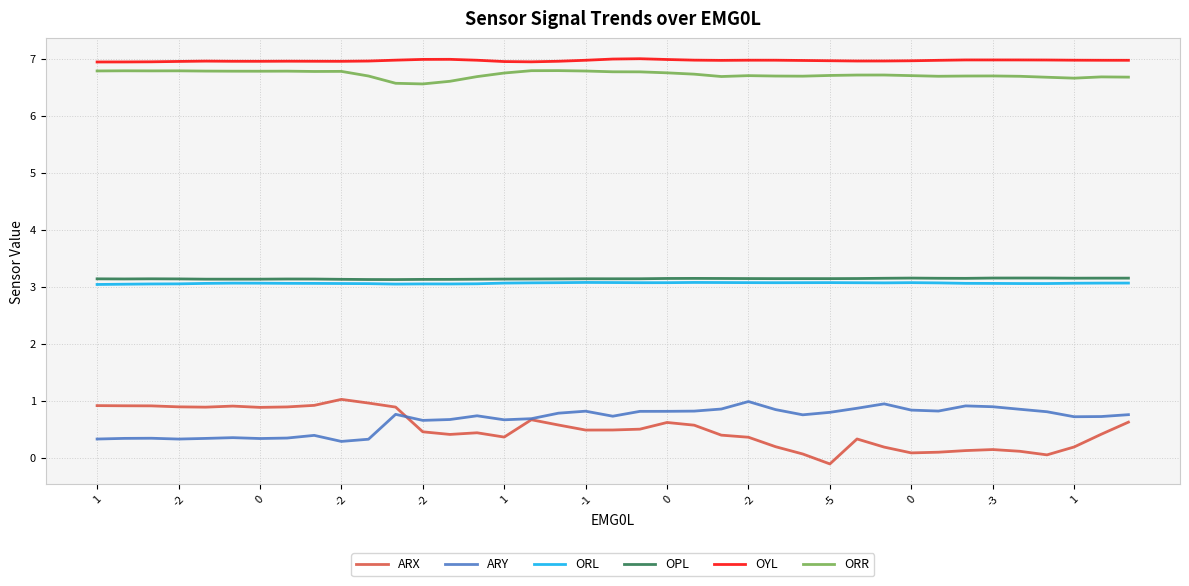

True or false: ARX and ORL intersect in this chart.

False